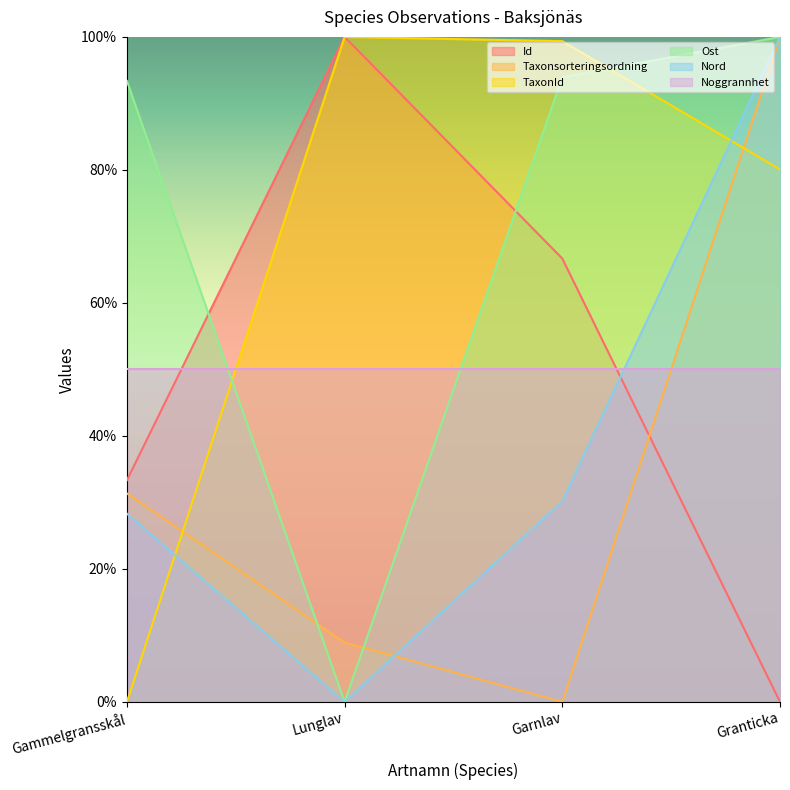

What are all the series names shown in the legend?

Id, Taxonsorteringsordning, TaxonId, Ost, Nord, Noggrannhet